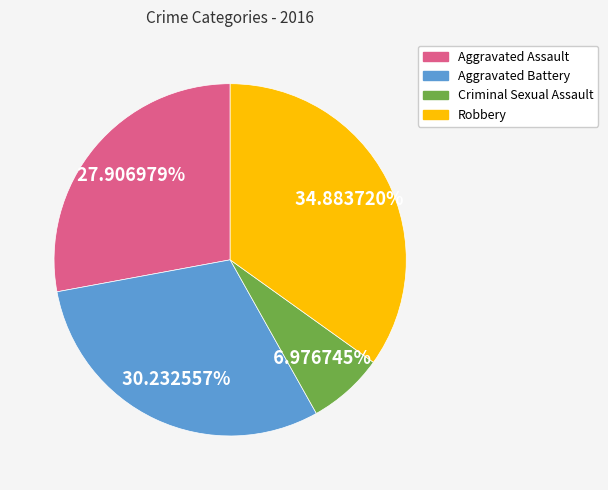

Approximately how many times larger is the value at Aggravated Assault compared to Aggravated Battery?

0.9